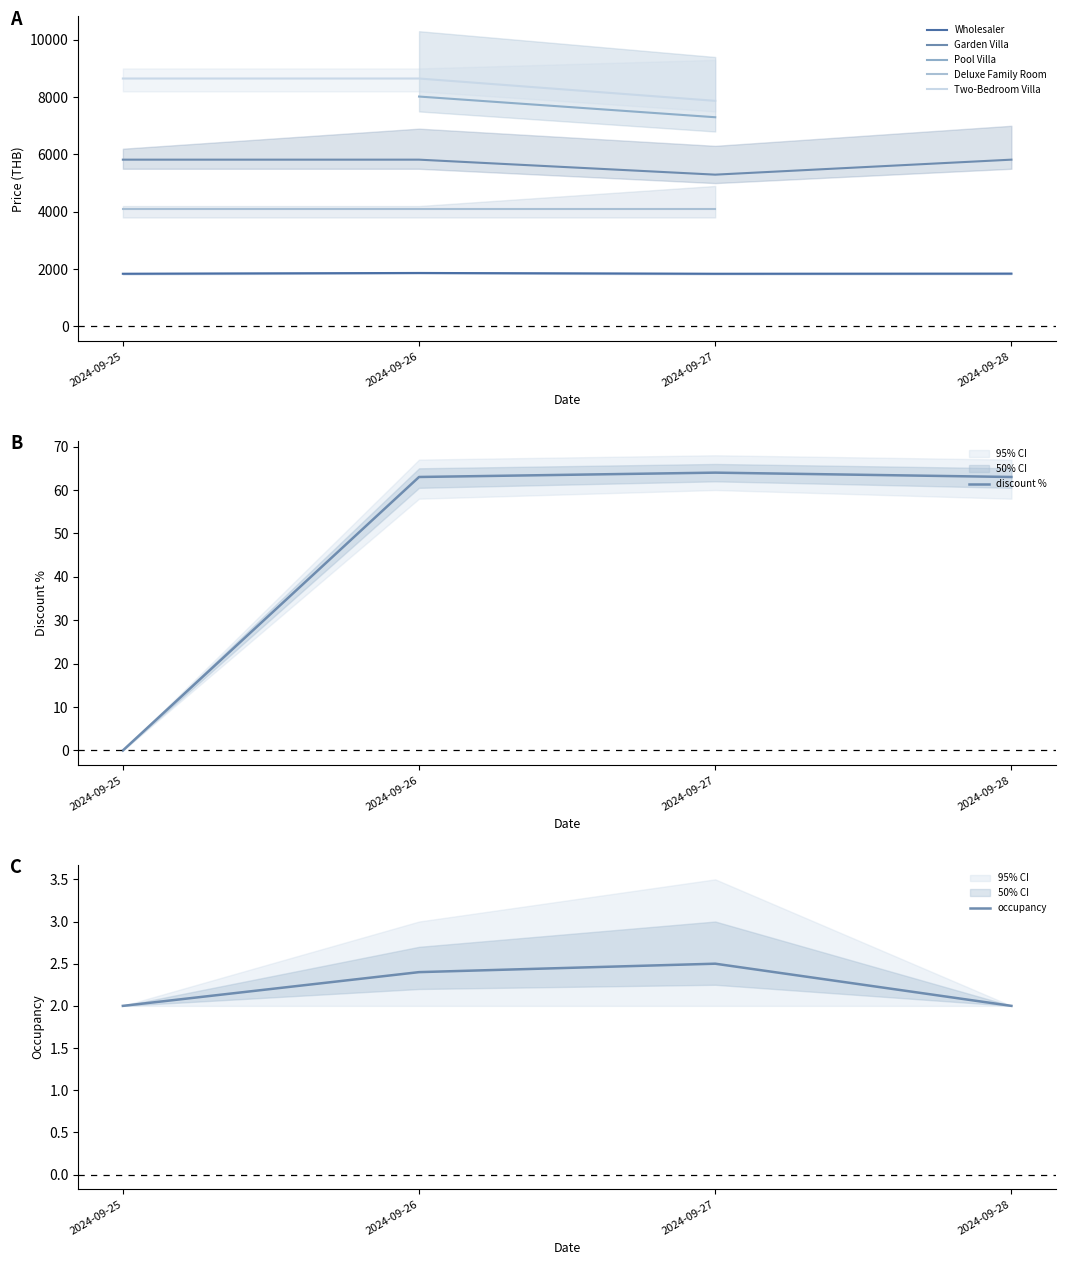

What is the value of the Deluxe Family Room point at the 1st from the left?

4089